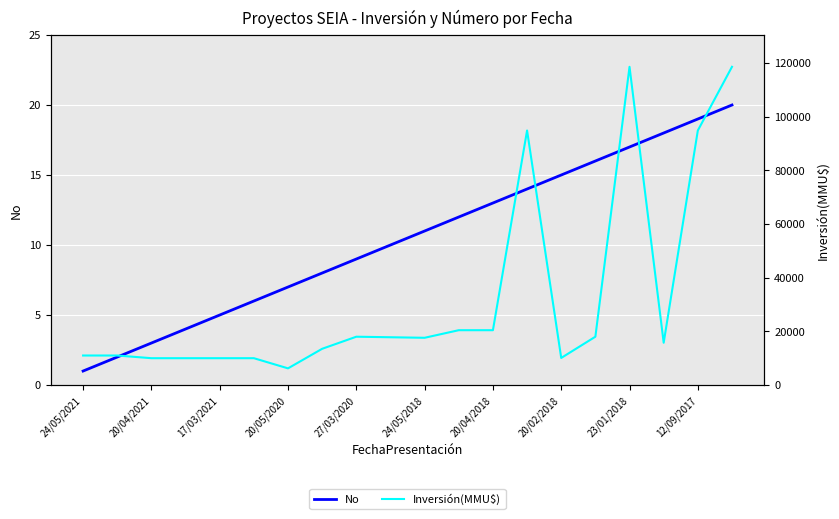

The value of No at 20/02/2018 is 25. True or false?

False